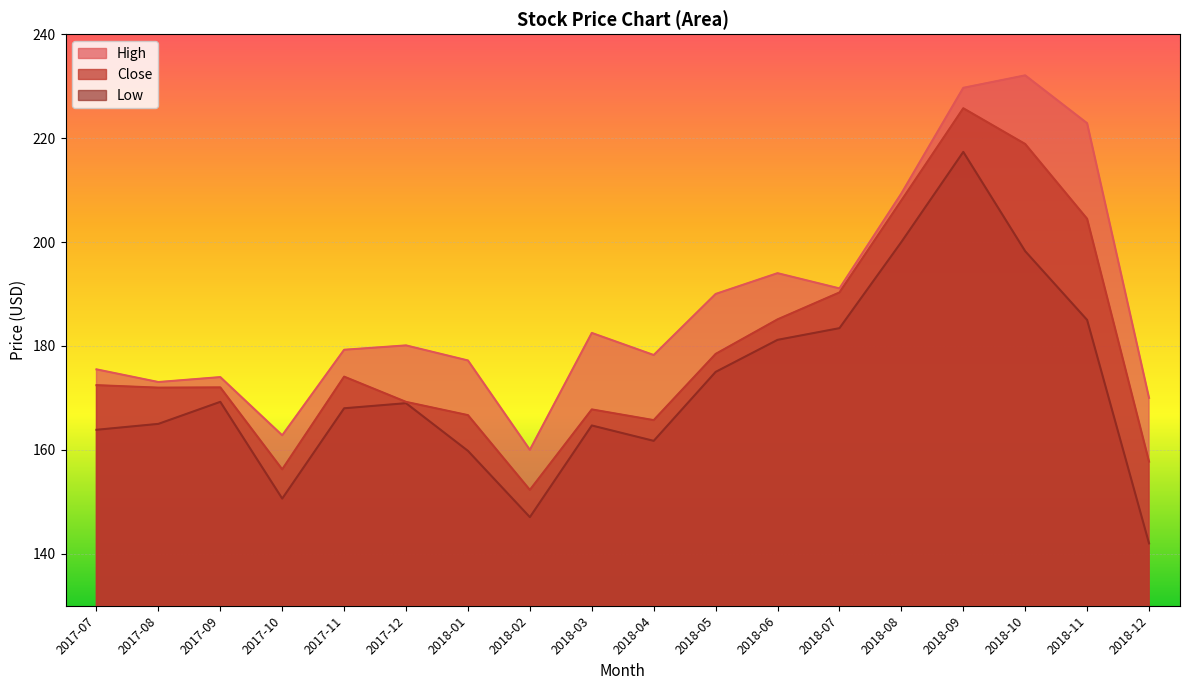

Reading right to left, list all the values displayed in this chart.

High: 2018-12=170.0	2018-11=222.9	2018-10=232.1	2018-09=229.7	2018-08=209.3	2018-07=191.1	2018-06=194.0	2018-05=190.0	2018-04=178.2	2018-03=182.5	2018-02=160.0	2018-01=177.2	2017-12=180.1	2017-11=179.3	2017-10=162.8	2017-09=174.0	2017-08=173.1	2017-07=175.5
Low: 2018-12=142.0	2018-11=185.0	2018-10=198.2	2018-09=217.3	2018-08=200.0	2018-07=183.4	2018-06=181.2	2018-05=175.0	2018-04=161.7	2018-03=164.7	2018-02=147.1	2018-01=159.8	2017-12=169.0	2017-11=168.0	2017-10=150.6	2017-09=169.2	2017-08=165.0	2017-07=163.9
Close: 2018-12=157.7	2018-11=204.5	2018-10=218.9	2018-09=225.7	2018-08=208.0	2018-07=190.3	2018-06=185.1	2018-05=178.5	2018-04=165.7	2018-03=167.8	2018-02=152.3	2018-01=166.7	2017-12=169.2	2017-11=174.1	2017-10=156.2	2017-09=172.0	2017-08=172.0	2017-07=172.4